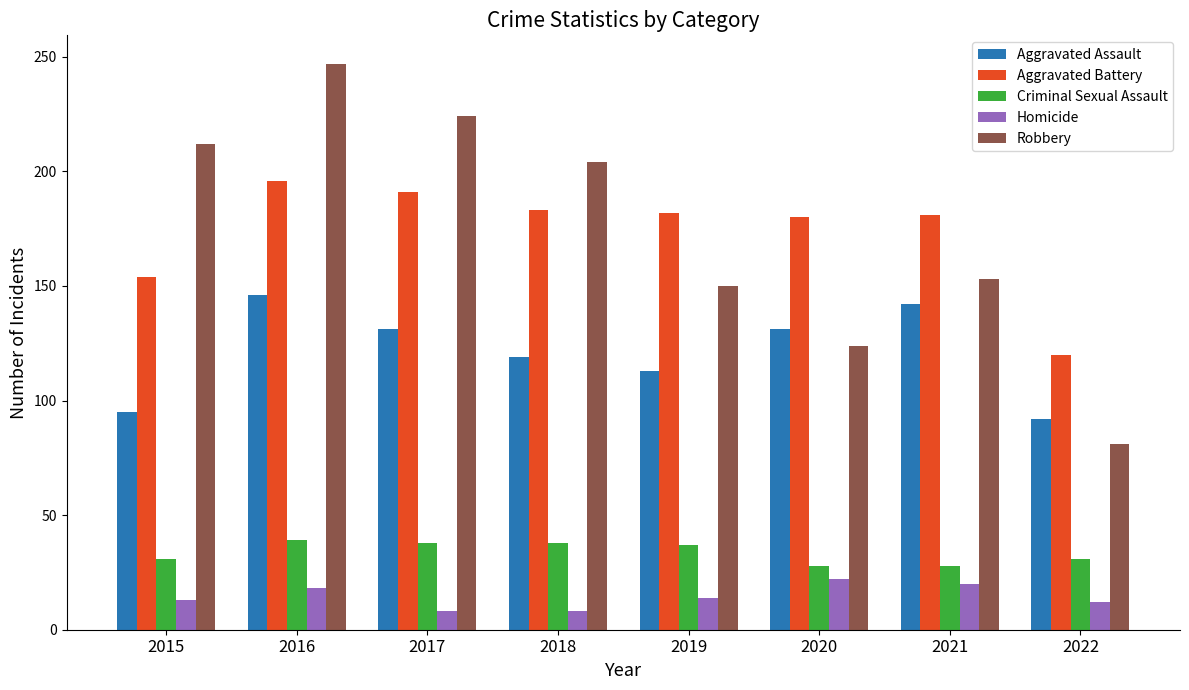

How many values in the Aggravated Assault series are below 131?

4